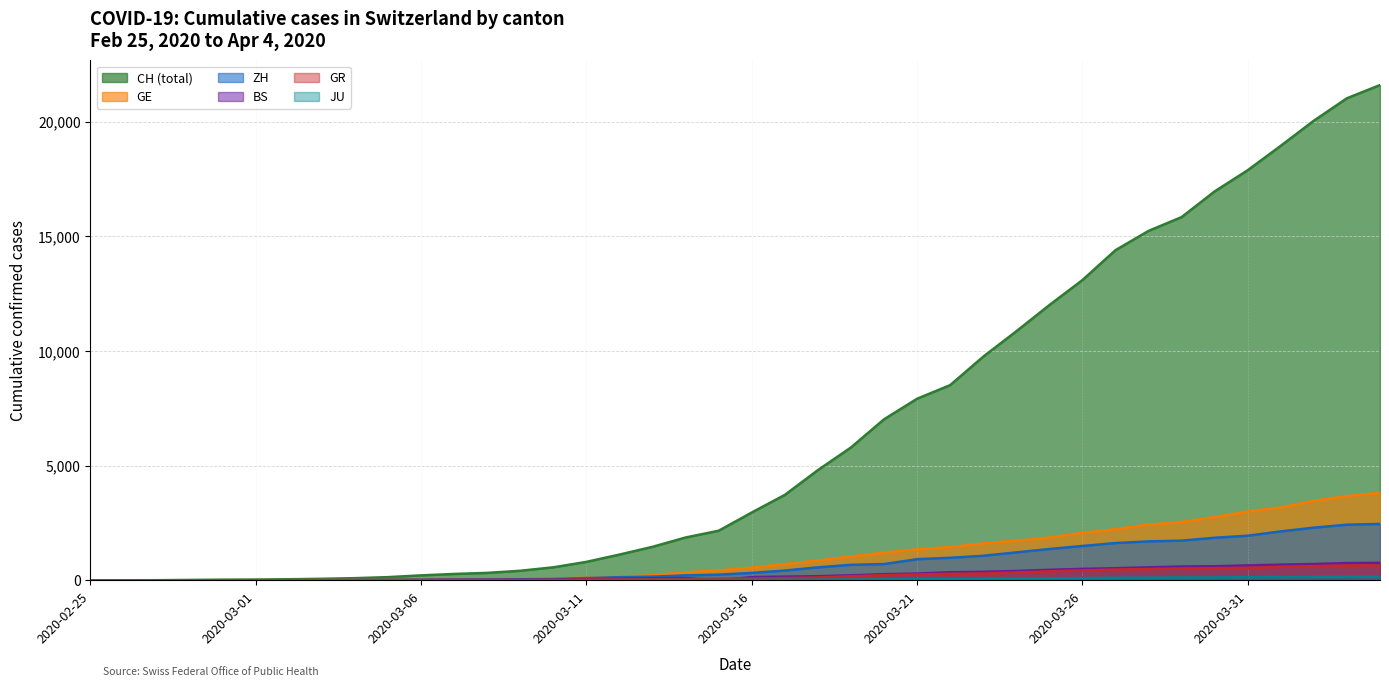

Which series has the largest total across all categories?

CH